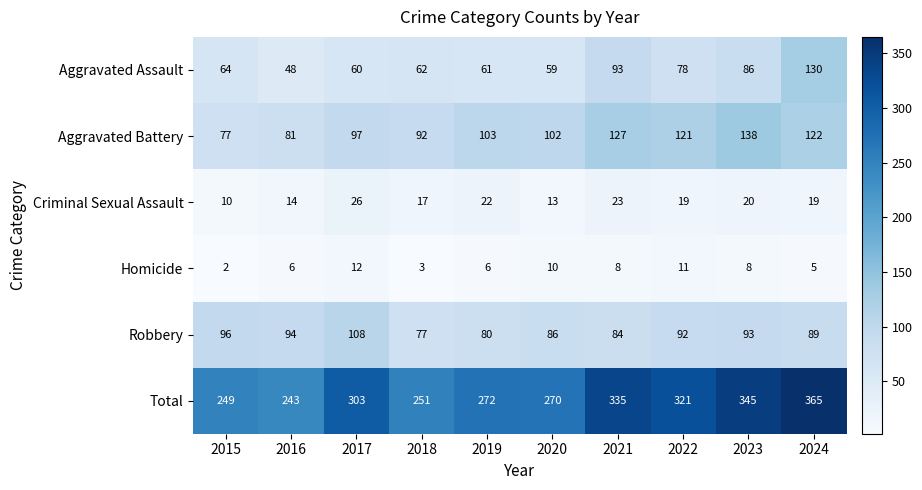

What is the highest value of the Criminal Sexual Assault series?

26